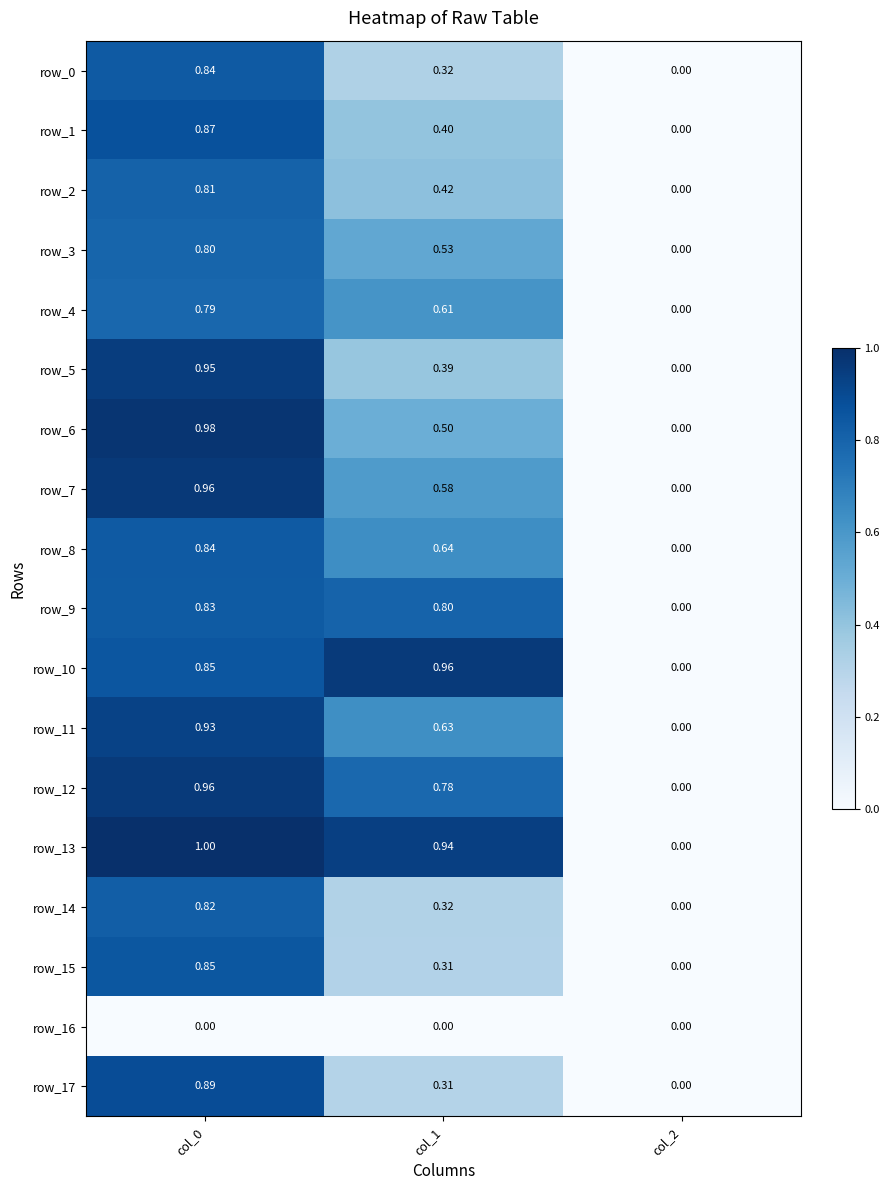

What is the difference between the highest and lowest values at col_1?

1.0